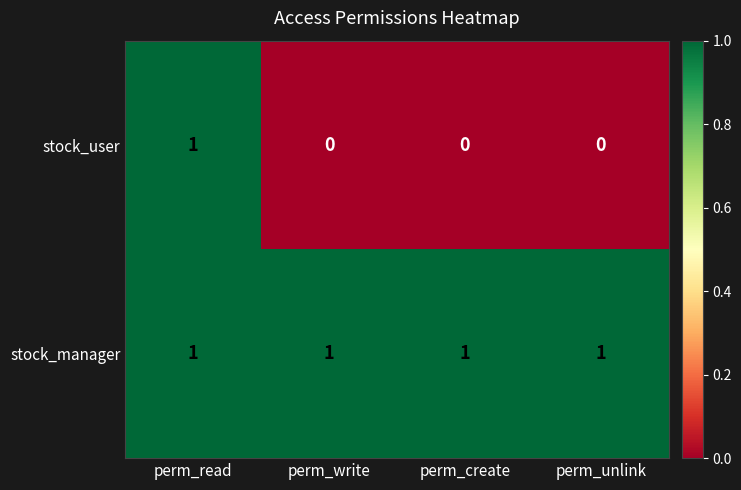

Which series has the largest range (max minus min)?

stock_user